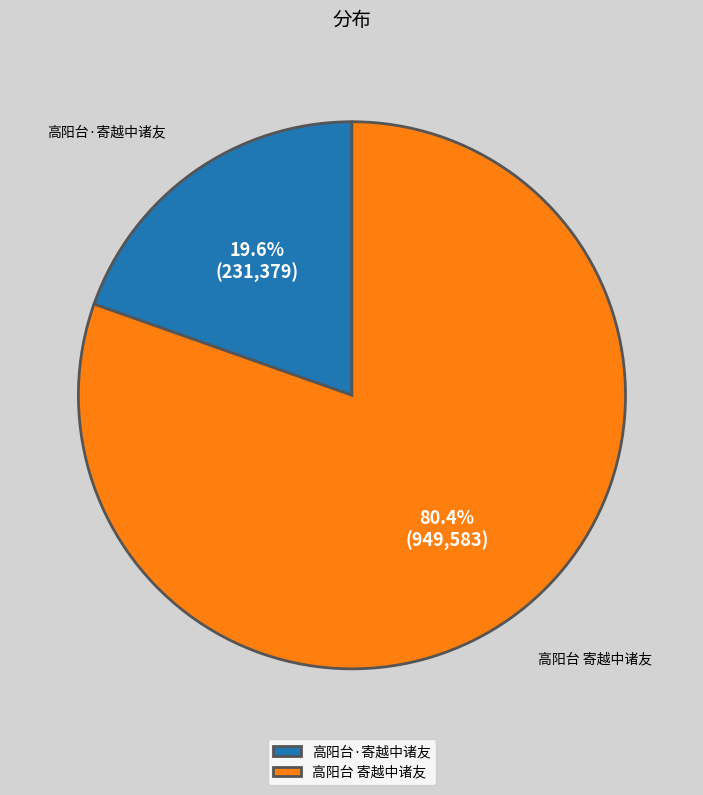

What is the largest slice in the pie chart?

高阳台 寄越中诸友